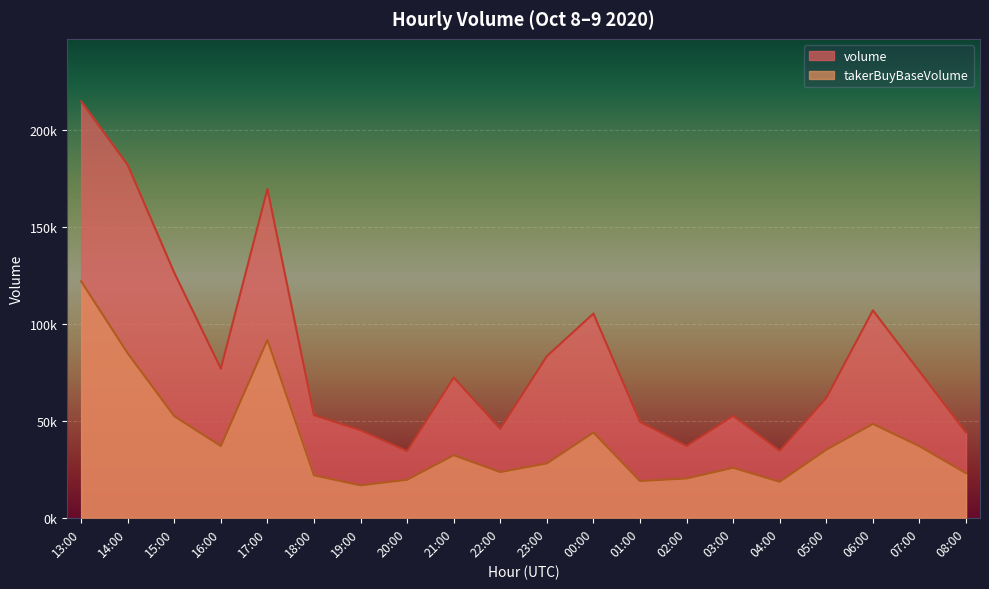

Reading left to right, what are all the values shown in this chart?

volume: 214922.5	182098.3	126444.6	76983.6	169683.3	52978.5	45152.6	34459.7	72381.8	45928.8	83414.4	105385.1	49563.0	36990.0	52606.3	34575.2	61842.2	107068.4	75525.6	44004.6
takerBuyBaseVolume: 122068.7	84901.5	52429.4	37024.5	91822.2	21915.0	16752.1	19628.5	32289.4	23575.4	28052.7	43995.1	18959.9	20309.8	25799.7	18596.9	35116.7	48431.1	36943.0	22982.5